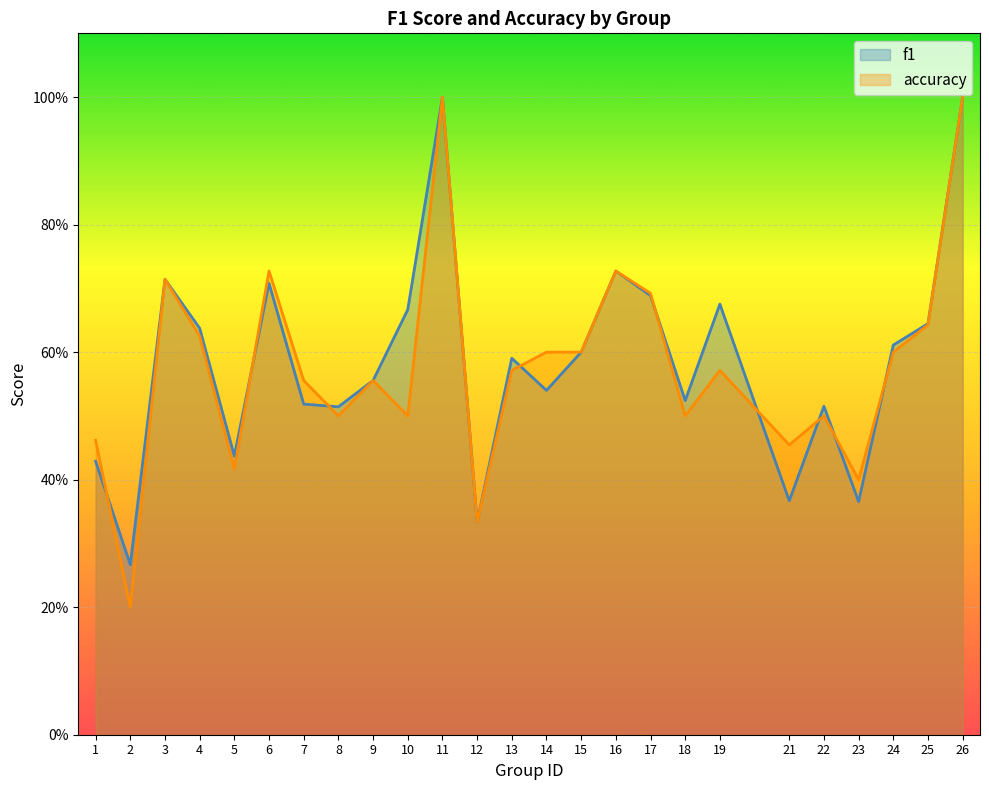

Which category has the highest value in the f1 series?

11